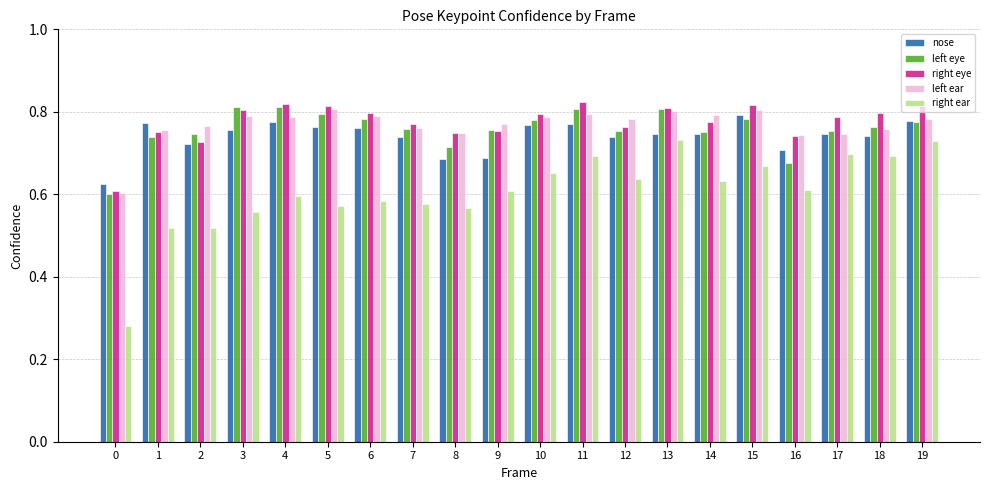

Does the chart contain stacked bars?

No